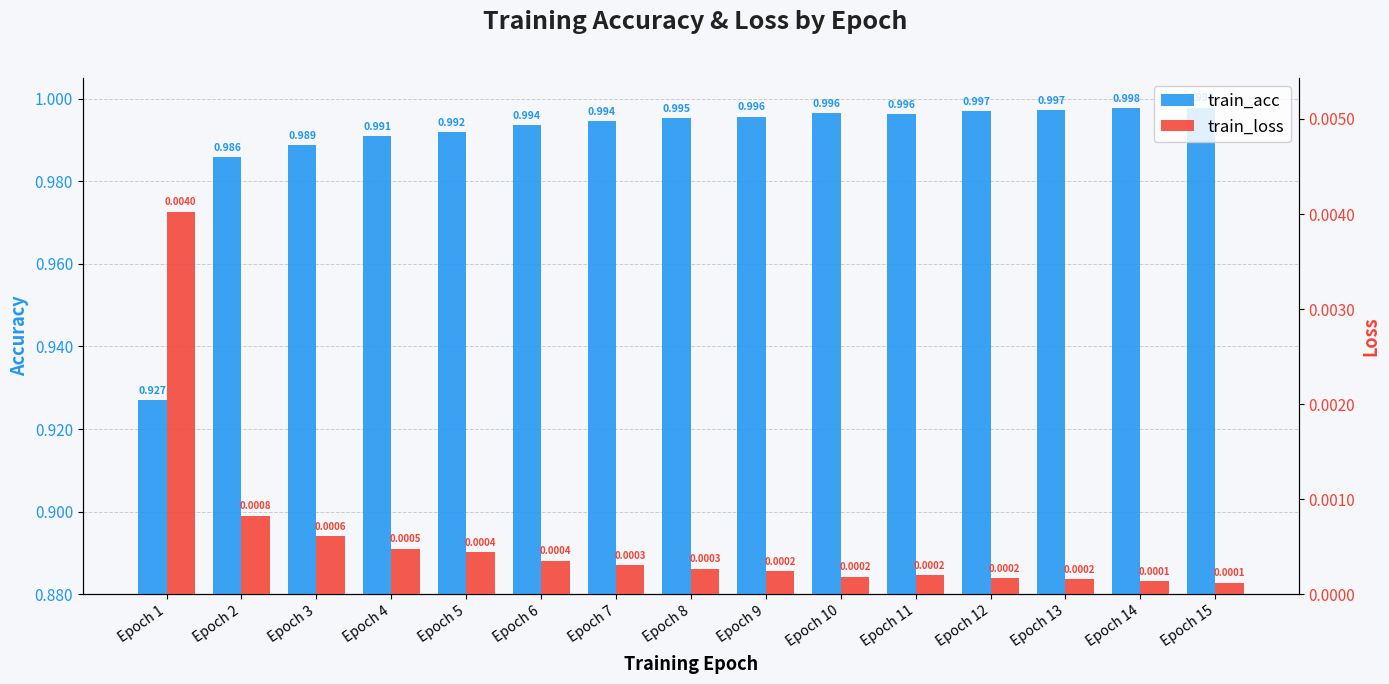

How many bars are there in total?

30